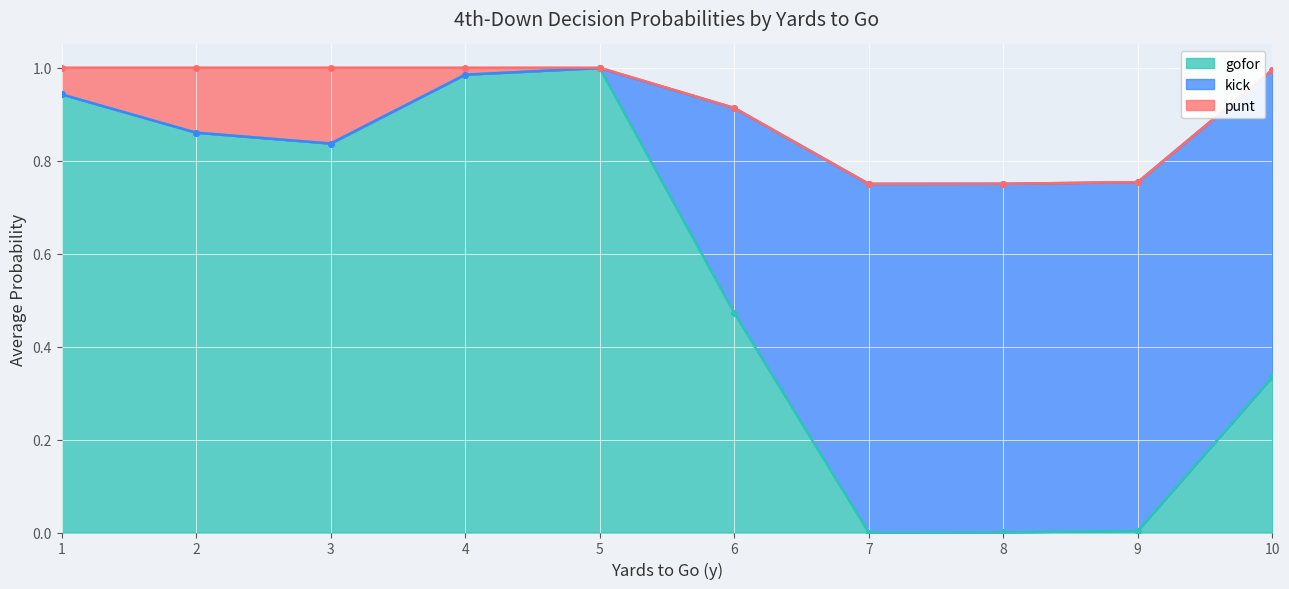

At 2, list the series in order from largest to smallest.

gofor, punt, kick